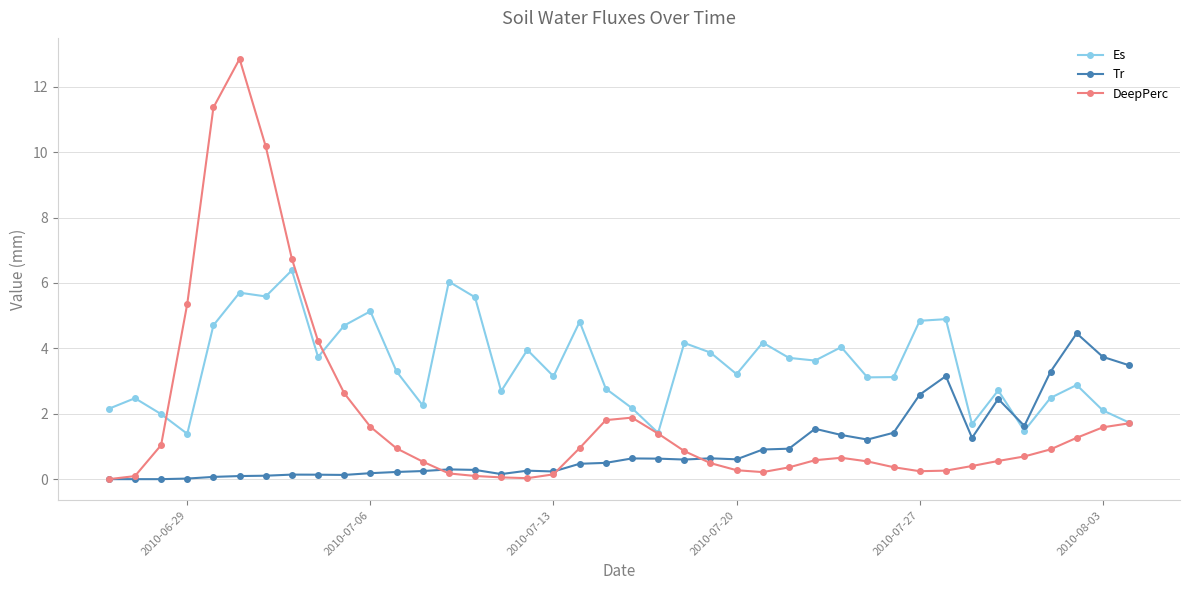

Which series has the largest range (max minus min)?

DeepPerc